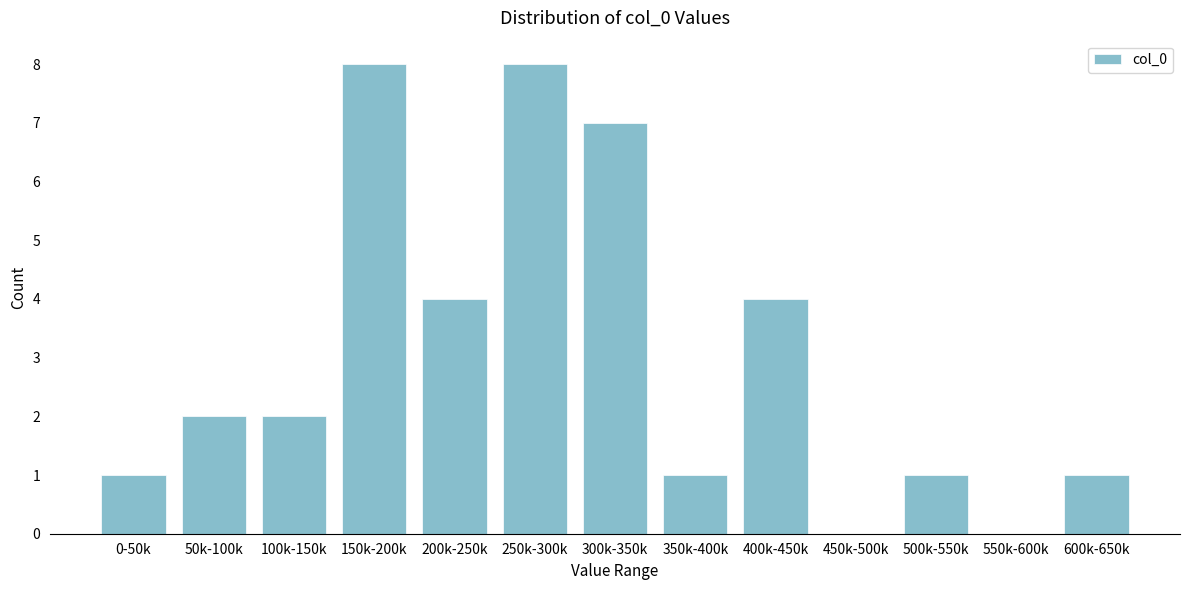

Reading right to left, extract all data points from this chart.

600k-650k=1	550k-600k=0	500k-550k=1	450k-500k=0	400k-450k=4	350k-400k=1	300k-350k=7	250k-300k=8	200k-250k=4	150k-200k=8	100k-150k=2	50k-100k=2	0-50k=1